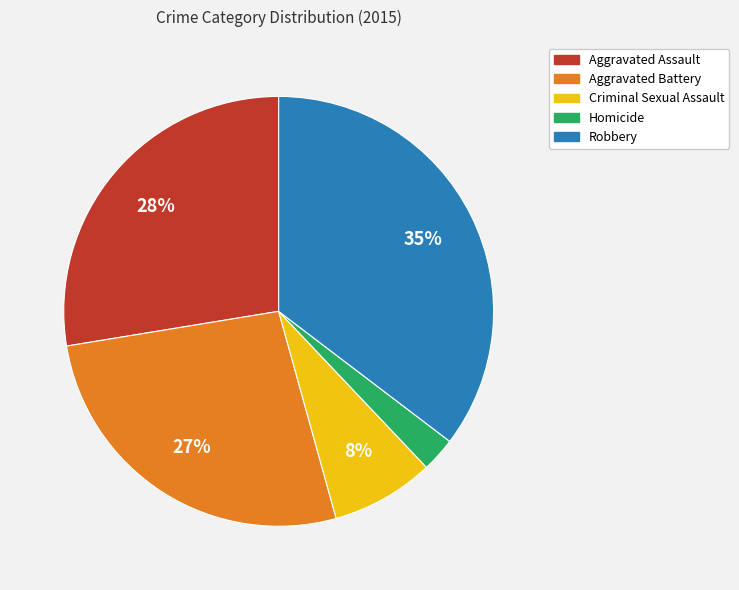

Is Robbery the majority of the pie?

No